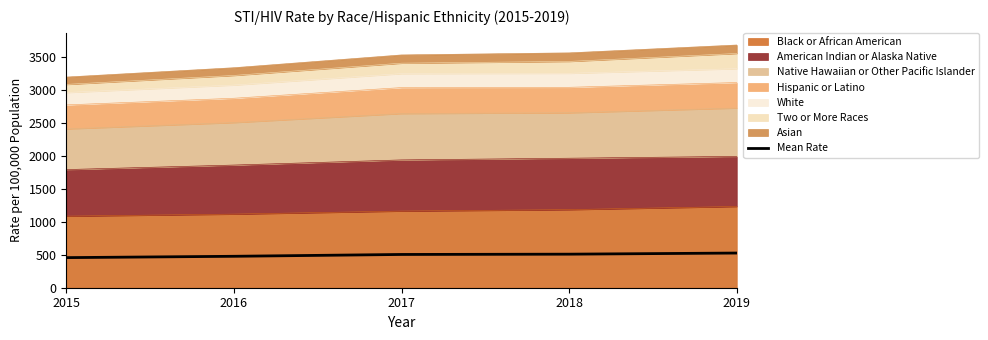

List the labels in order of value, smallest first.

2015, 2016, 2017, 2018, 2019